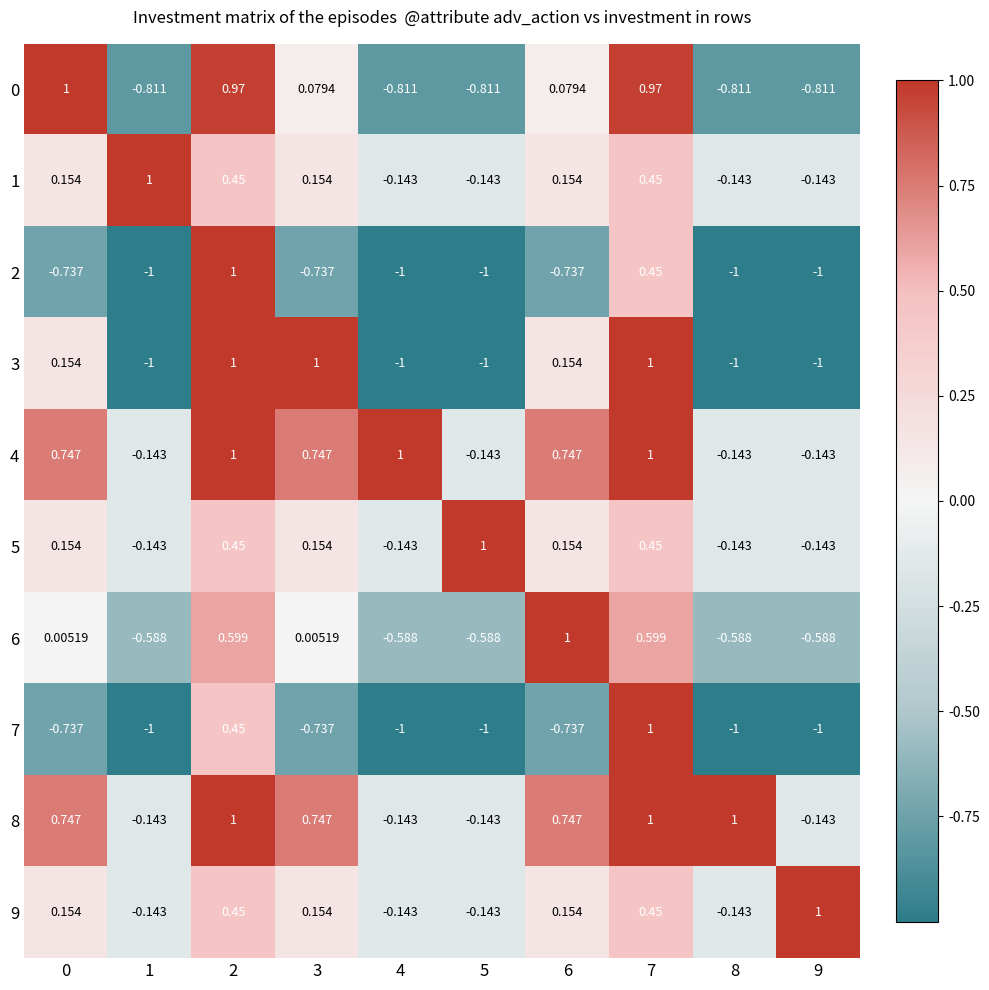

How many positive values does the 6 series have?

5